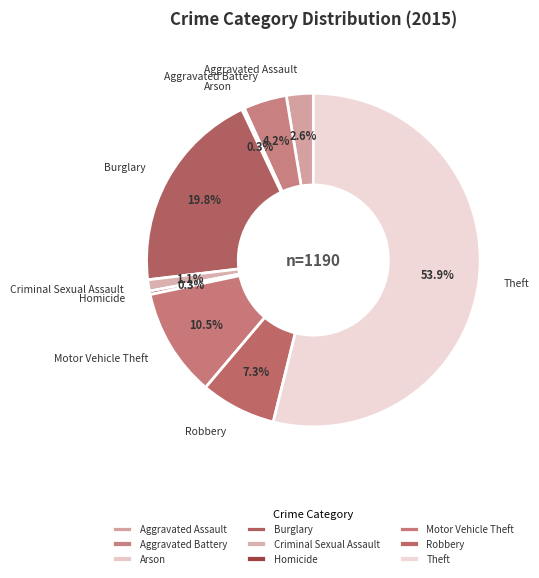

Between Theft and Aggravated Assault, which is larger?

Theft